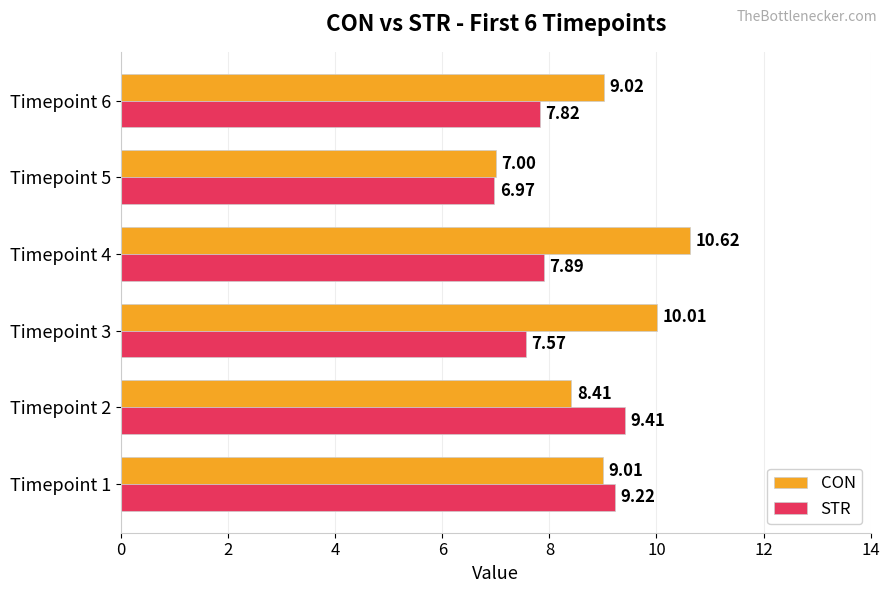

How many values in the CON series exceed 9?

4